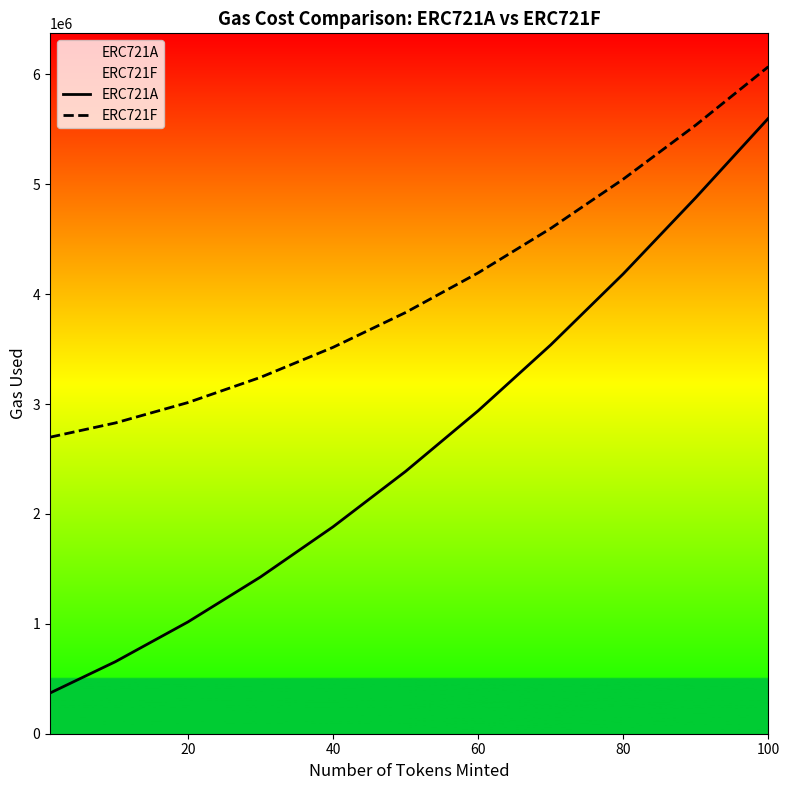

How many data points in ERC721A are above 2386754?

5